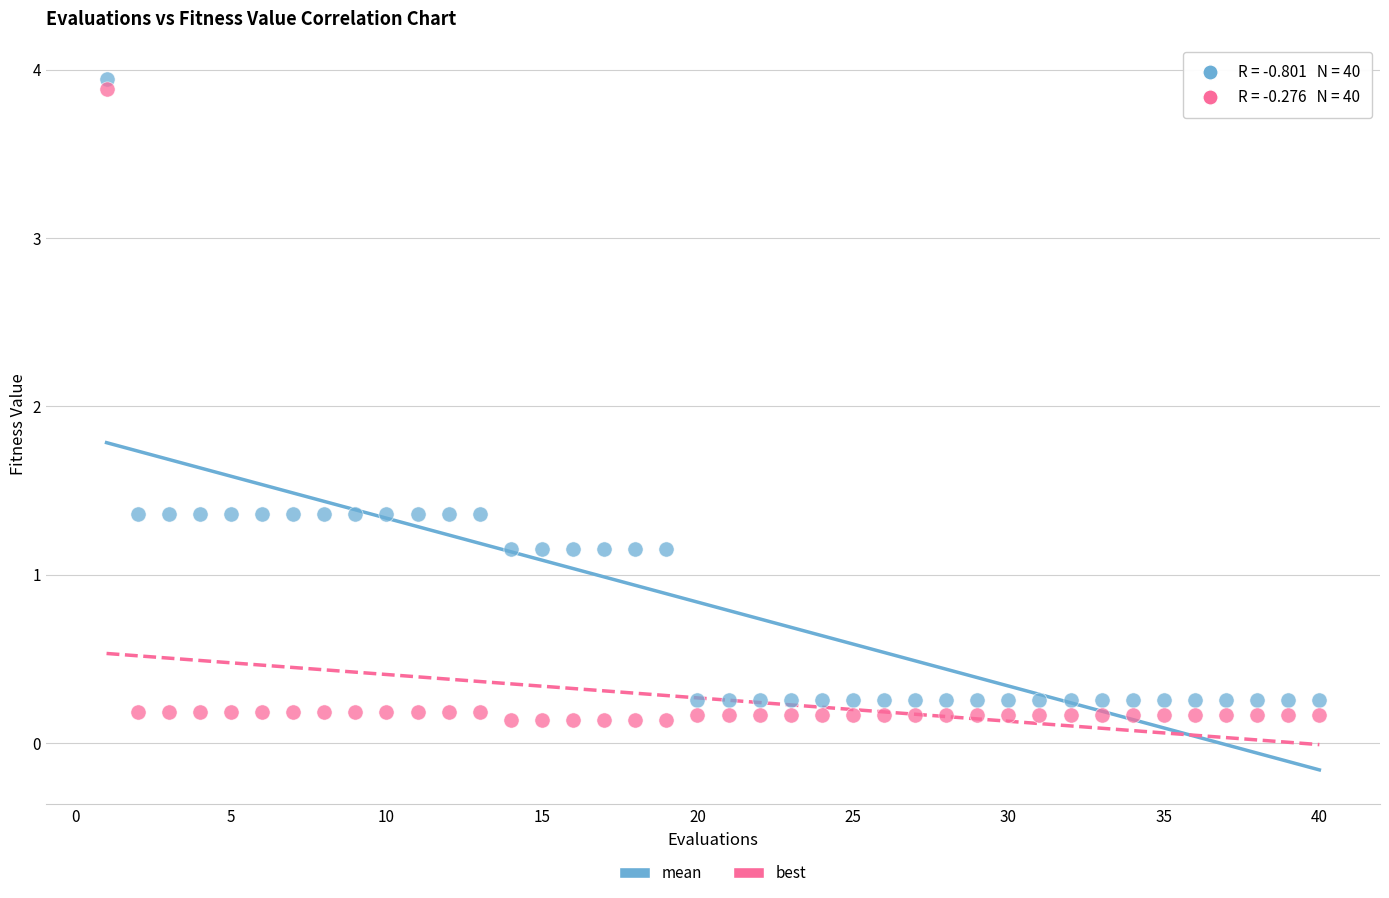

Which series has the largest Y range (max minus min)?

best